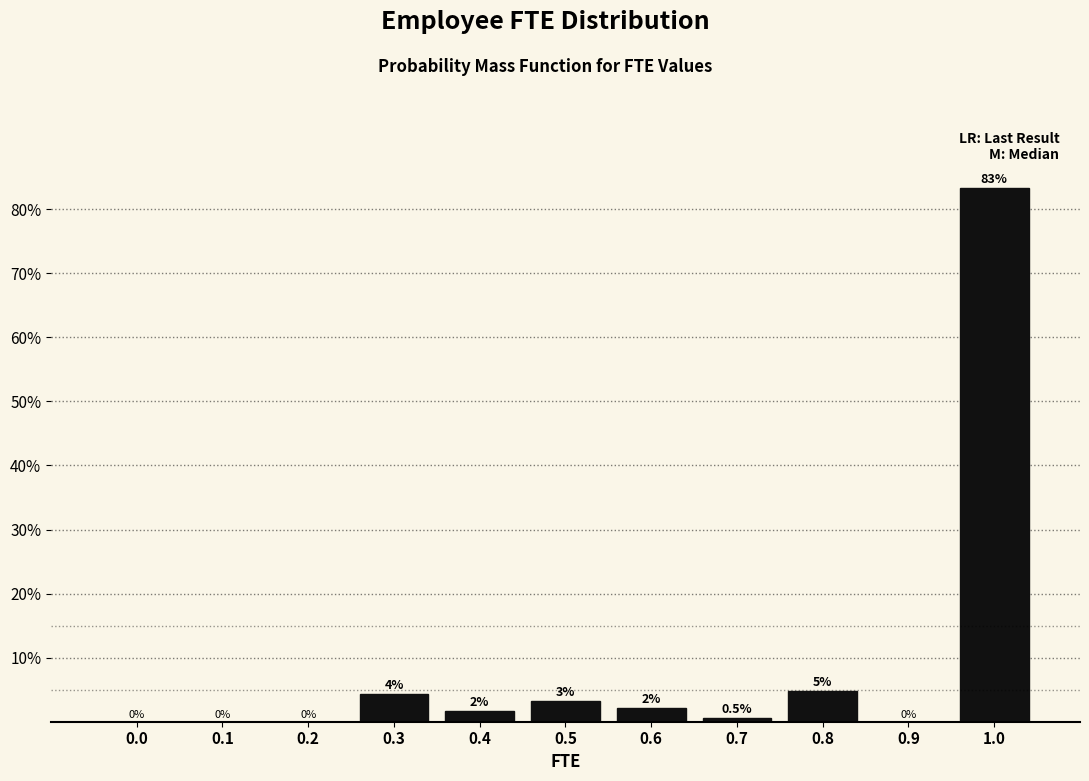

Which category has the highest value across all series?

1.0